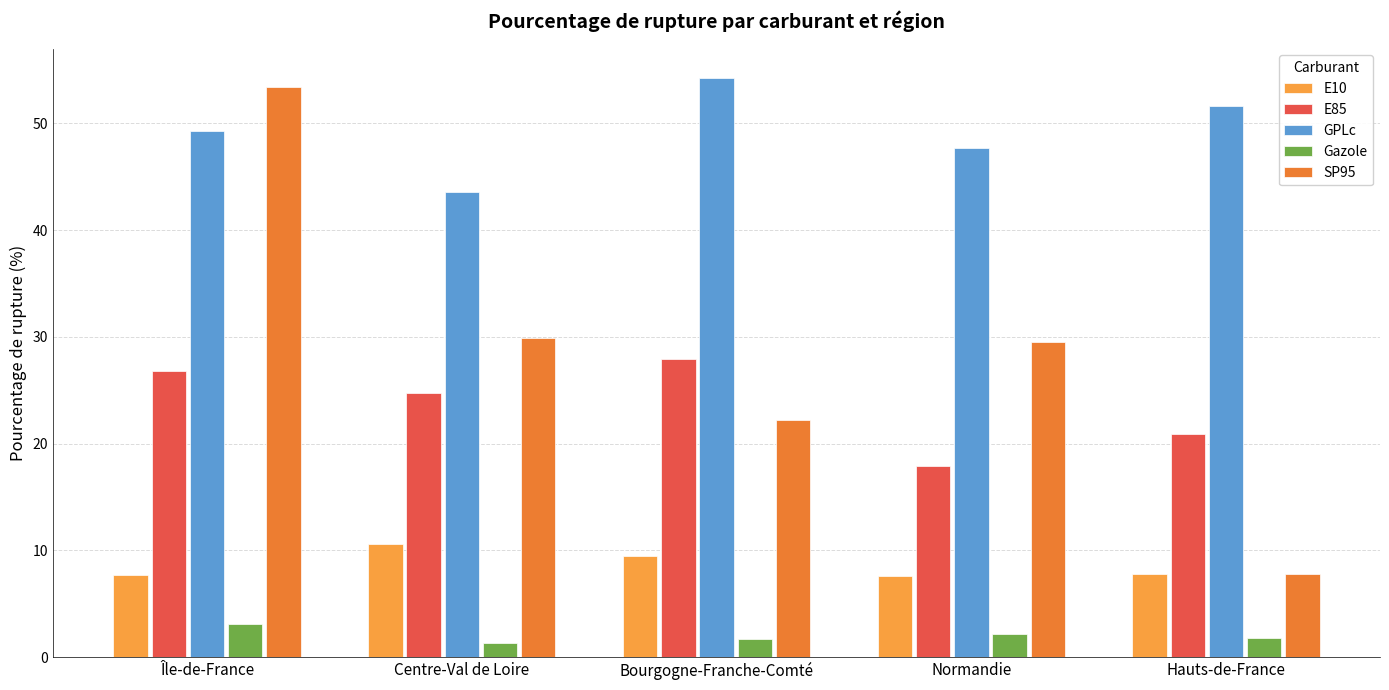

Are the bars horizontal?

No